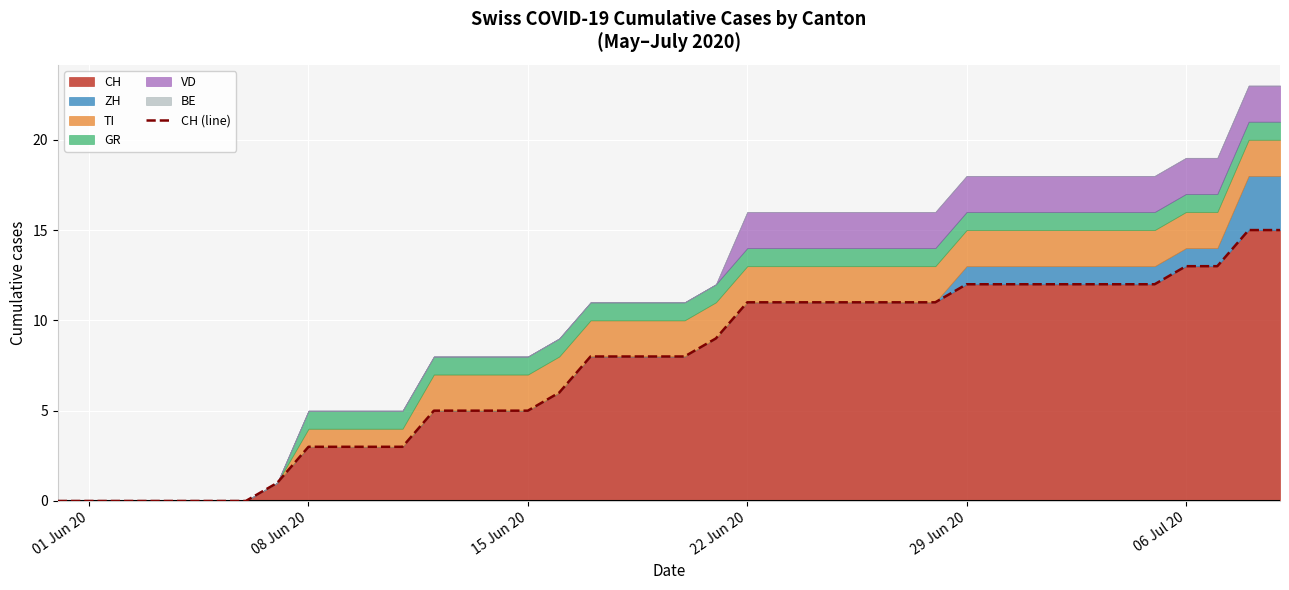

What is the value of the 20th point from the left?

8